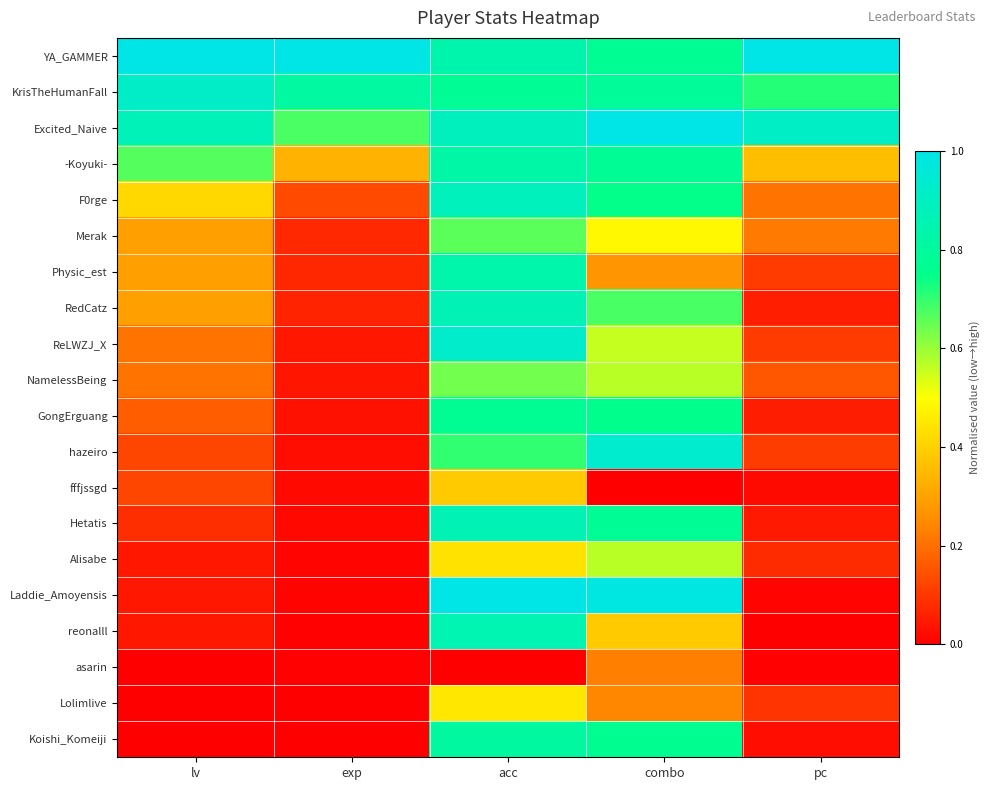

List the series in order of their peak value, highest first.

YA_GAMMER, Excited_Naive, Laddie_Amoyensis, hazeiro, ReLWZJ_X, KrisTheHumanFall, F0rge, Hetatis, RedCatz, reonalll, Physic_est, -Koyuki-, Koishi_Komeiji, GongErguang, Merak, NamelessBeing, Alisabe, Lolimlive, fffjssgd, asarin